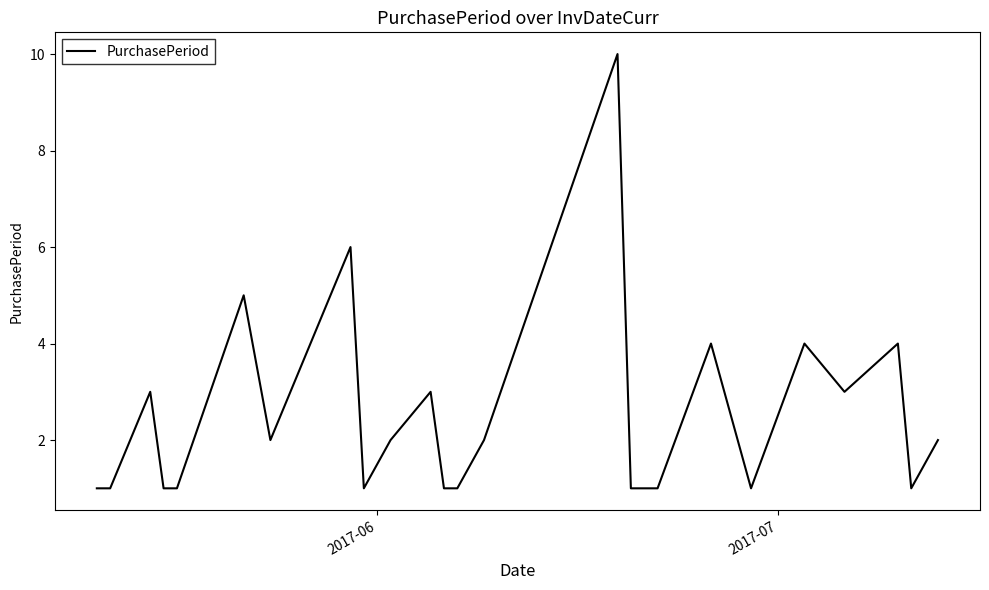

Count the values in the range 1 to 3.

20